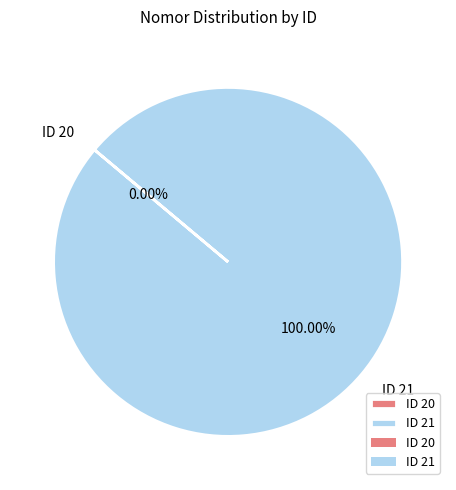

Is ID 21 the majority of the pie?

Yes